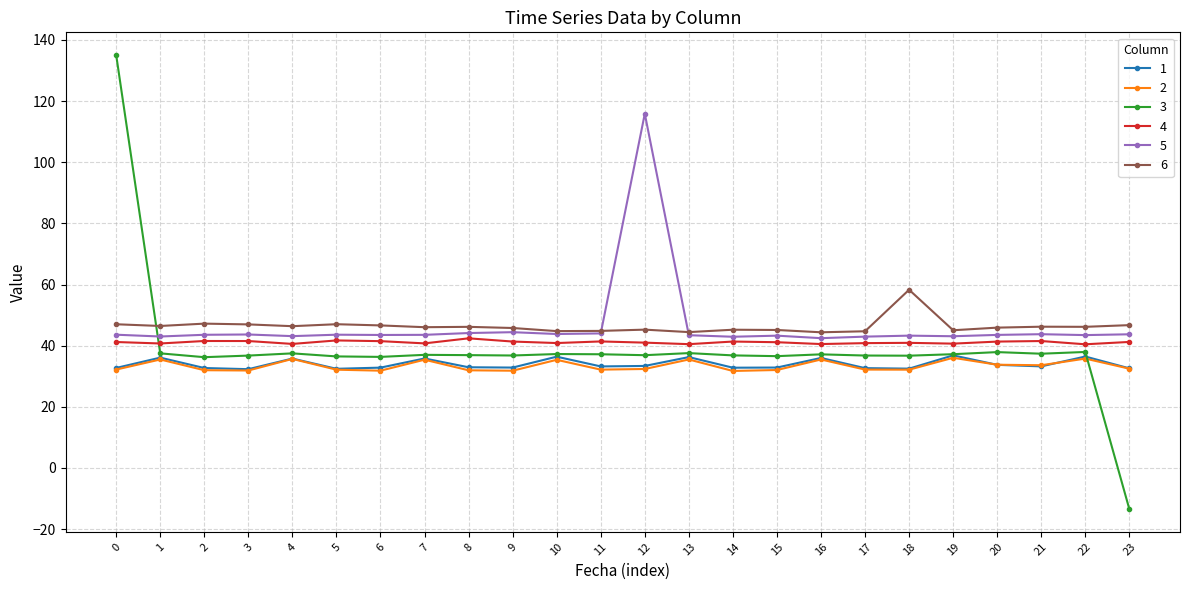

True or false: 2 and 4 intersect in this chart.

False